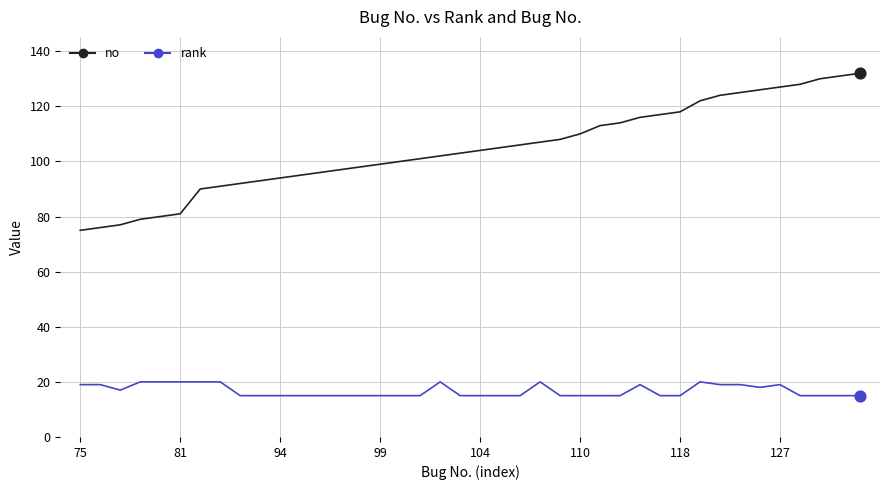

Which series has the largest total across all categories?

no